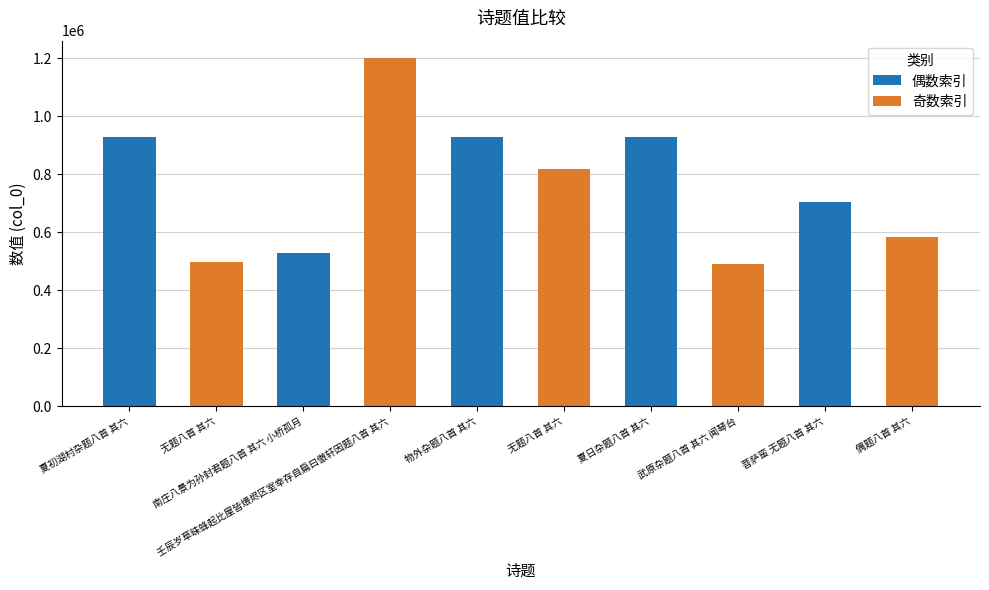

Reading right to left, list all the values displayed in this chart.

584968	705249	490219	929682	818312	929239	1200647	527151	498592	929689